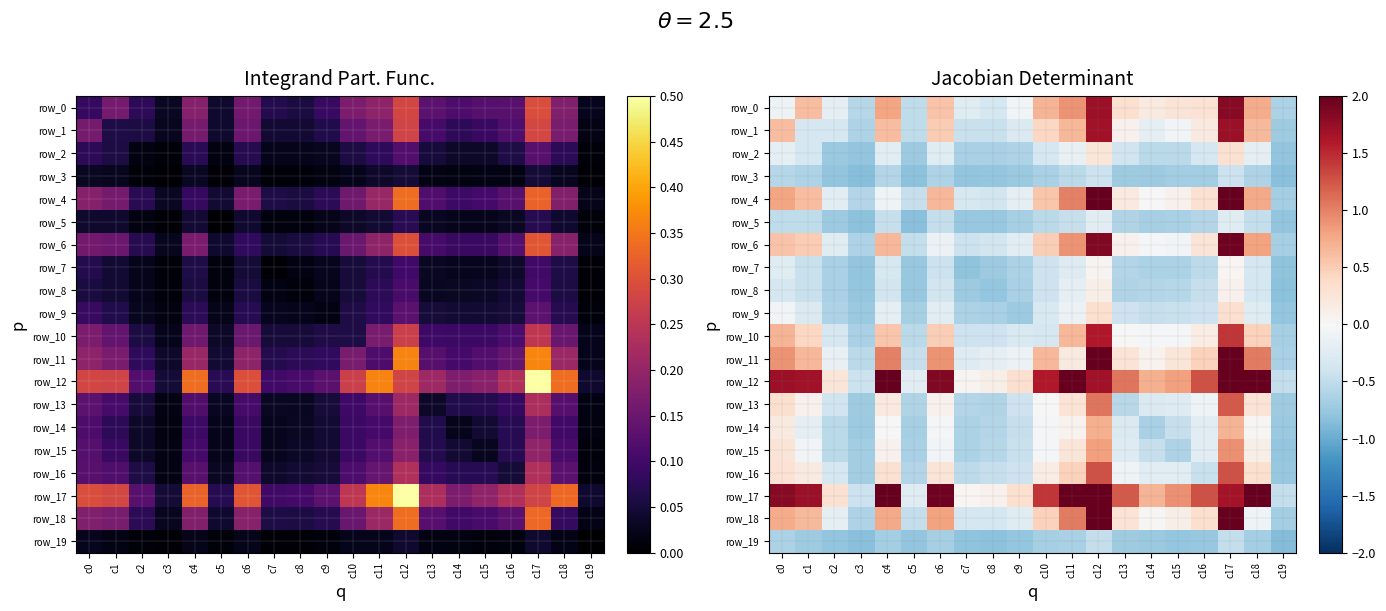

Which series changed the most between c2 and c13?

row_17